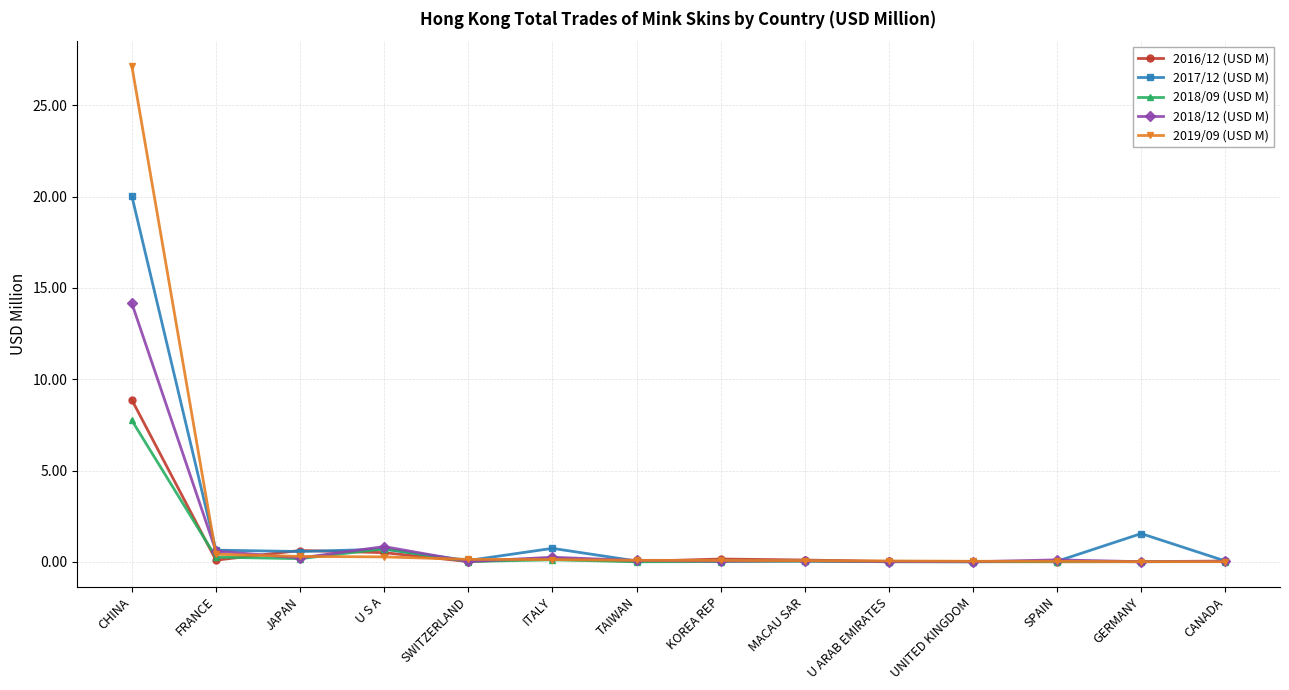

What is the label of the 10th point from the left?

U ARAB EMIRATES